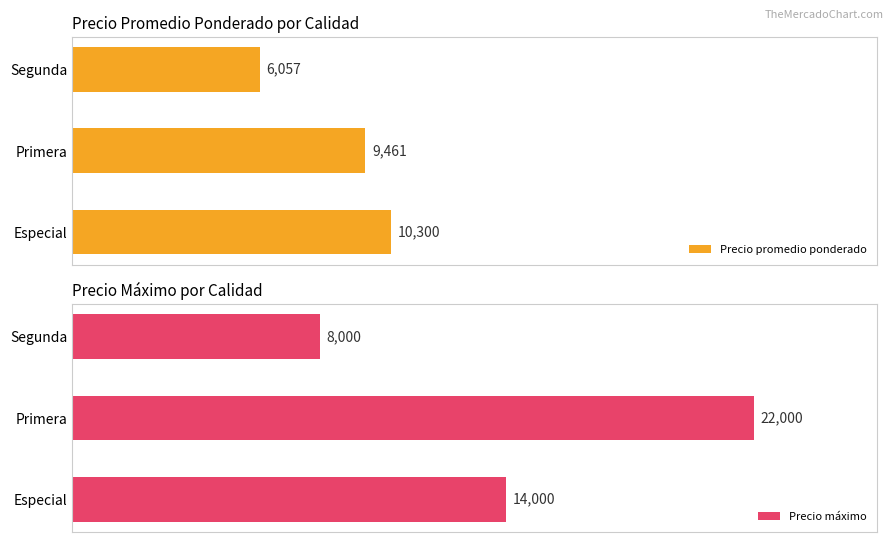

What is the average value of the Precio máximo series?

14667